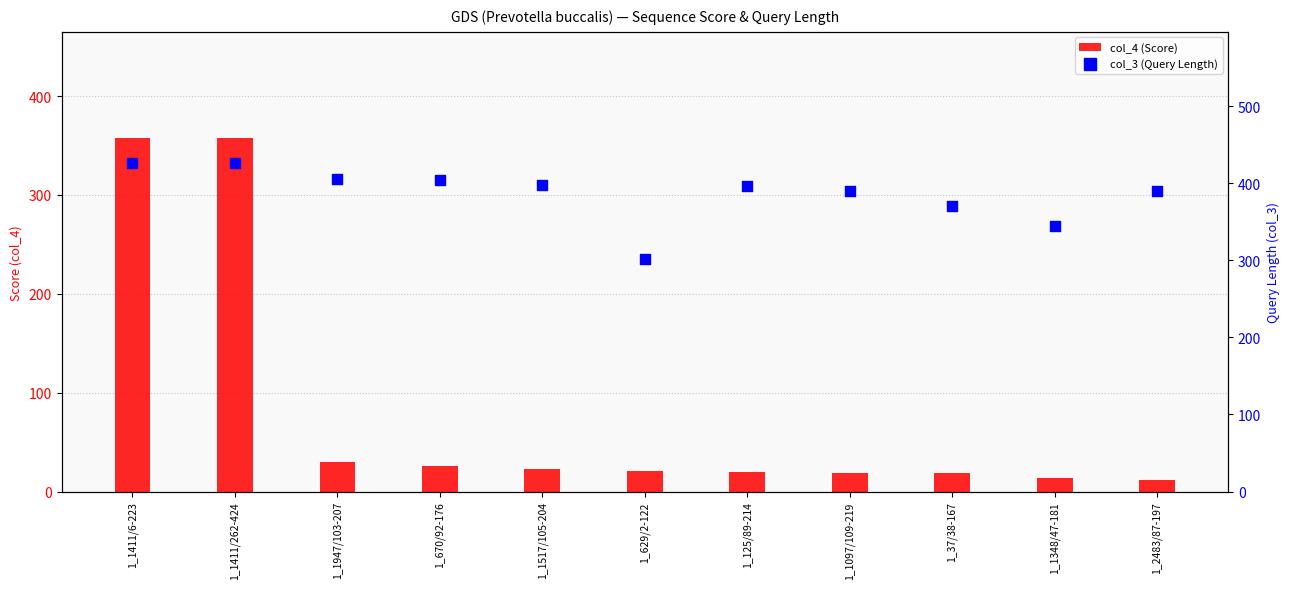

What is the total value across all series at 1_37/38-167?

388.5